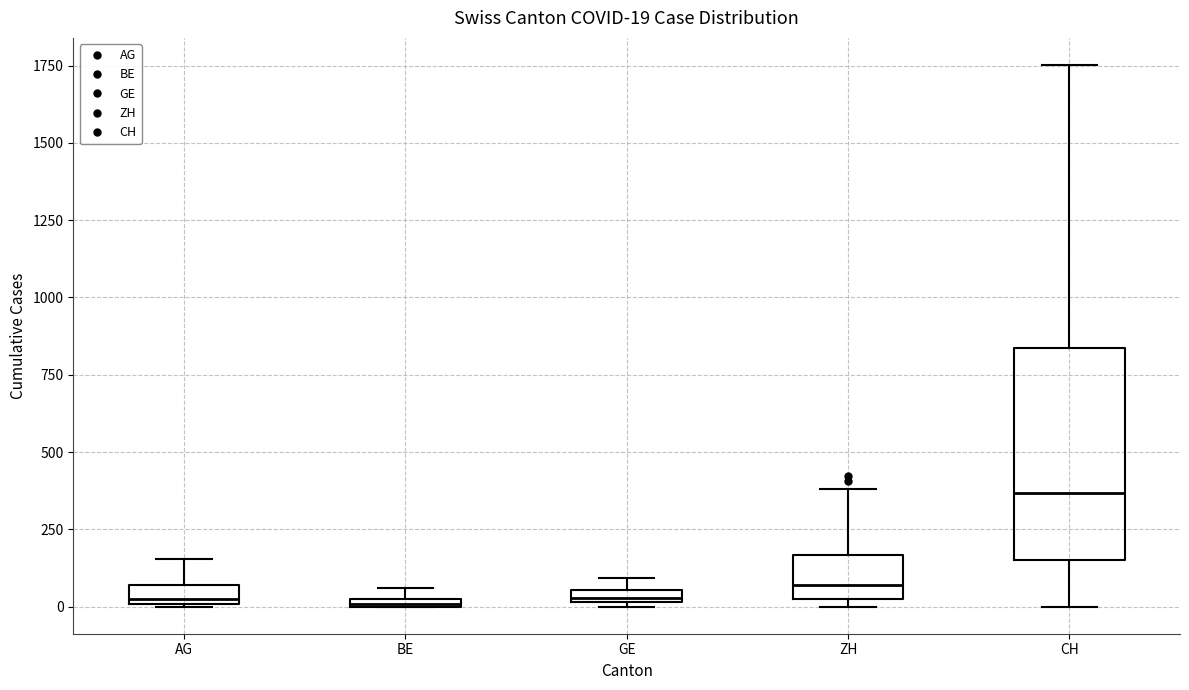

Which box is the tallest, from its lower edge to its upper edge?

CH